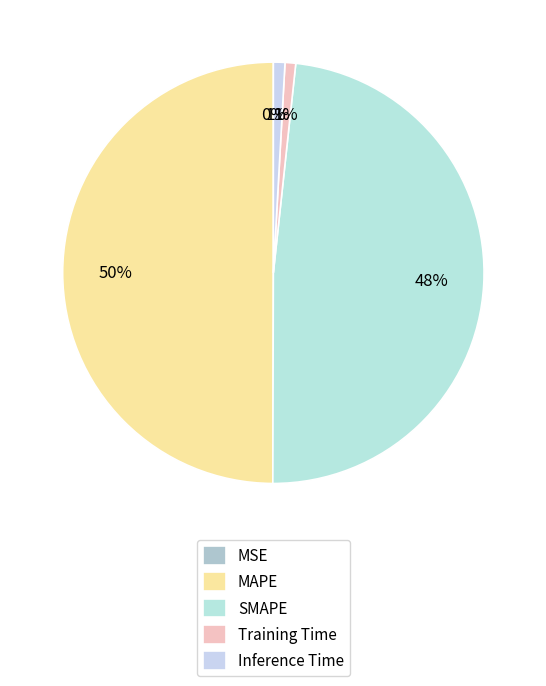

What percentage is the Training Time slice, to the nearest percent?

1%